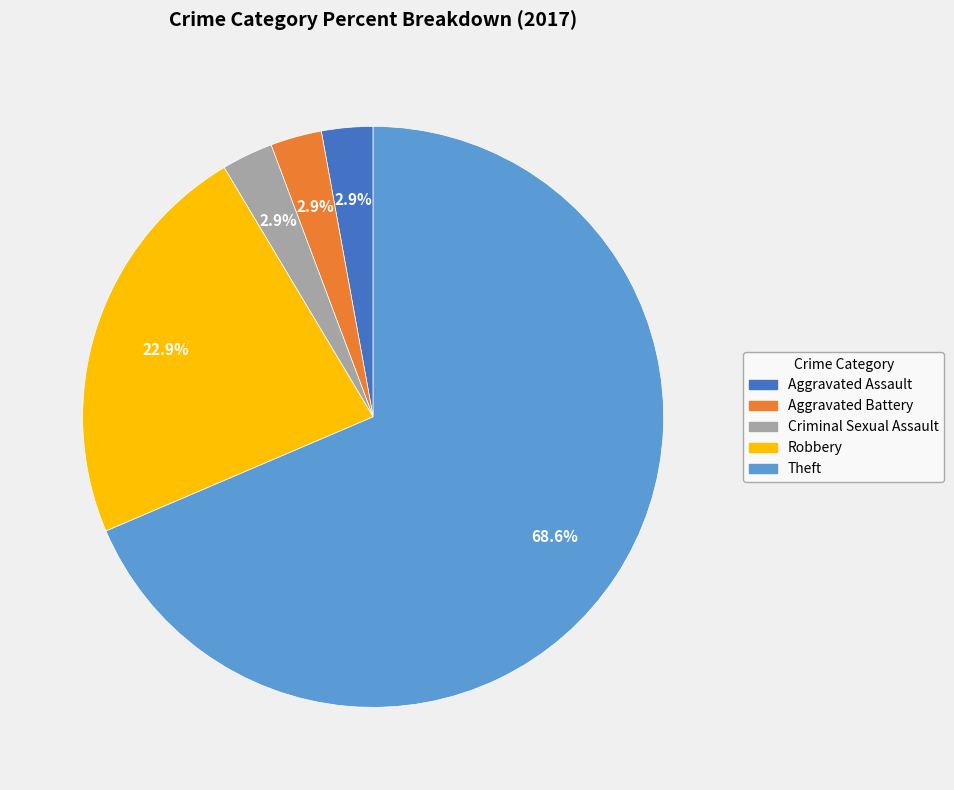

To the nearest percent, what portion does Aggravated Assault represent?

3%